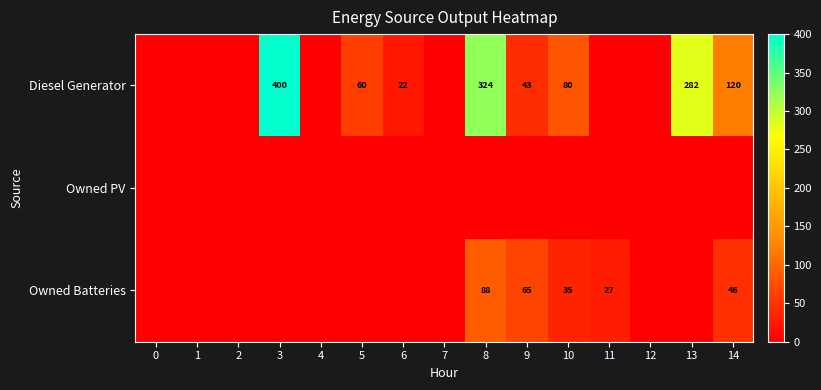

Rank the series by their average value, from highest to lowest.

Diesel Generator, Owned Batteries, Owned PV